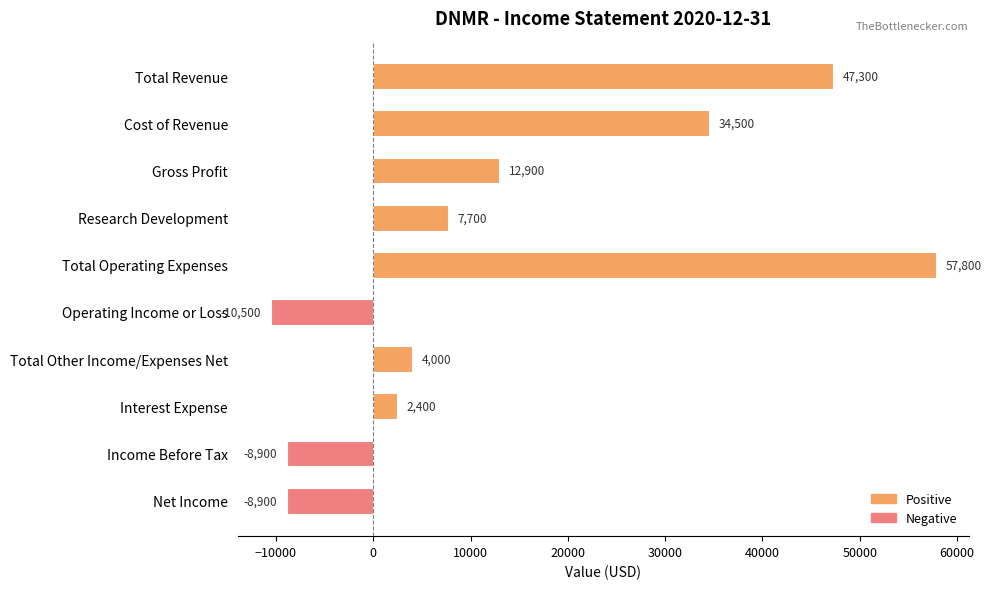

Which label corresponds to the largest value in the chart?

Total Operating Expenses